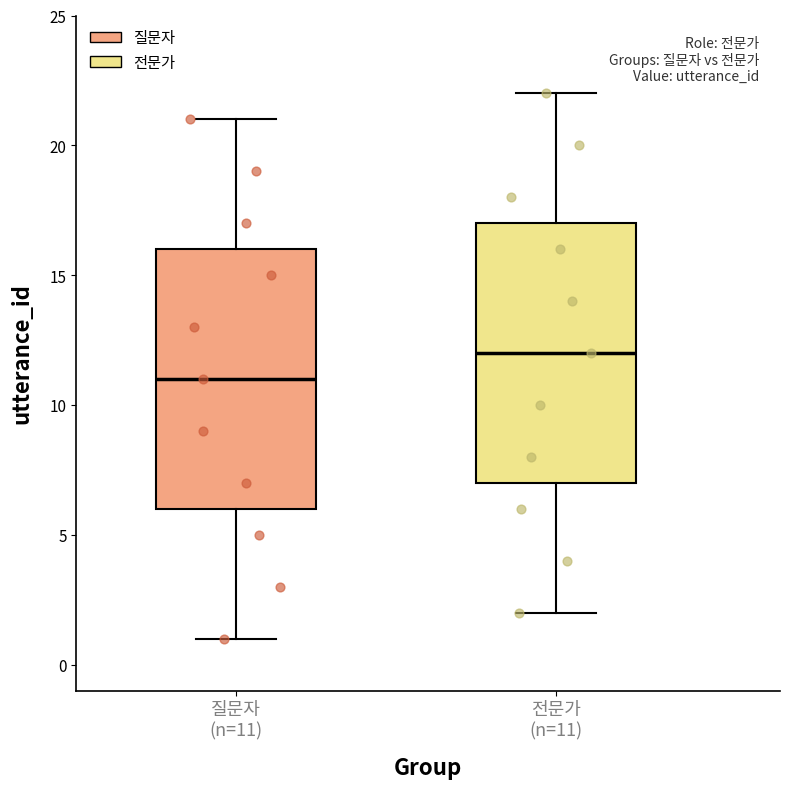

Which box's median line is the highest?

전문가 (n=11)